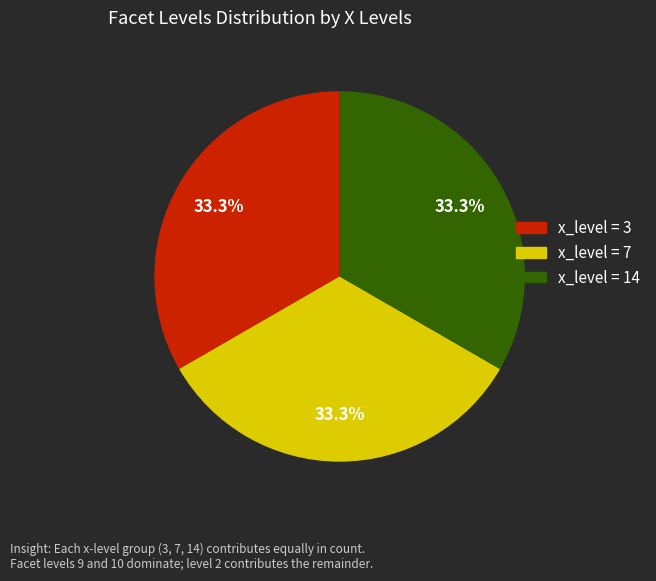

Is there a majority slice in this chart?

No